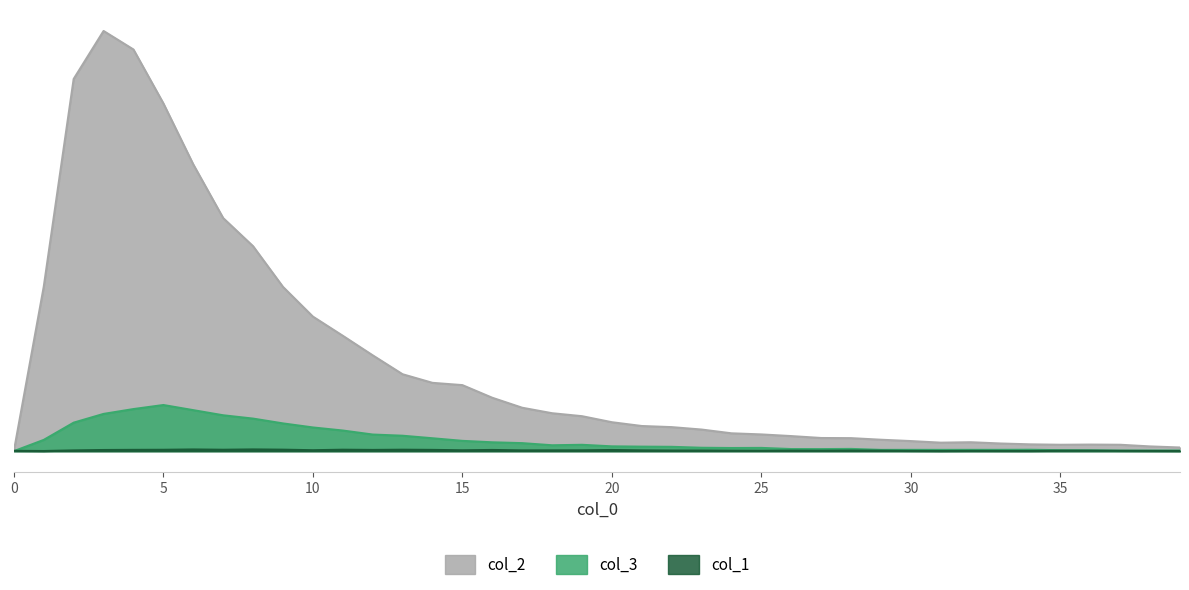

True or false: col_2 and col_3 intersect in this chart.

False